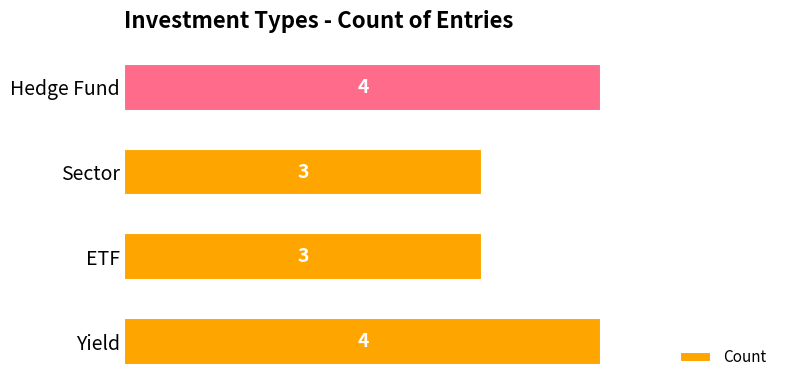

Reading bottom to top, what are all the values shown in this chart?

Yield=4	ETF=3	Sector=3	Hedge Fund=4